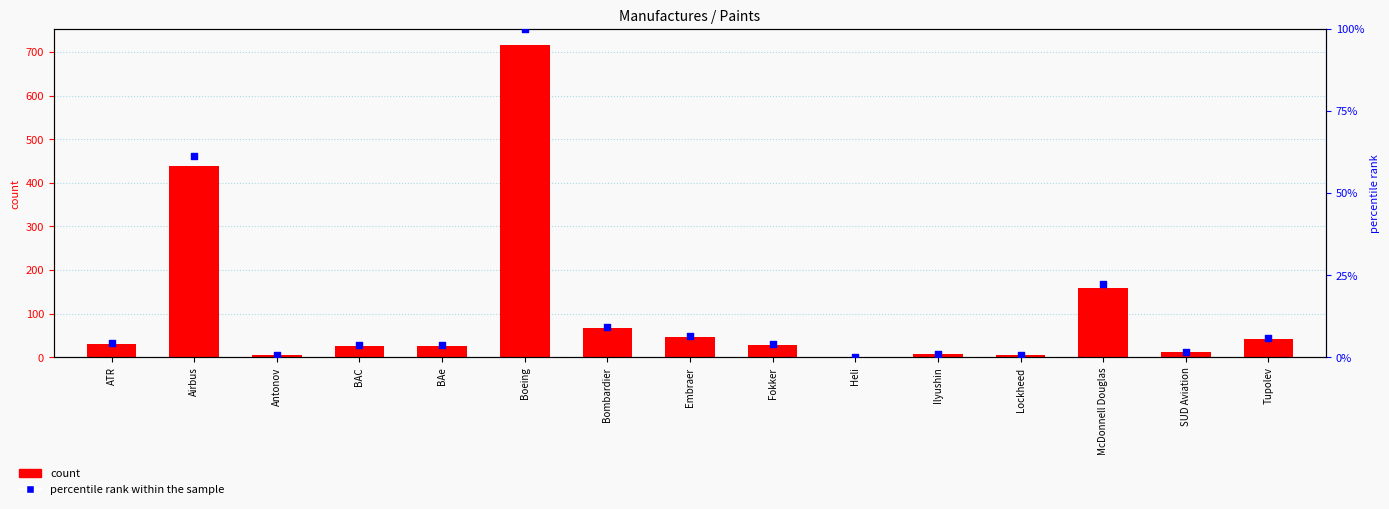

Which series has the largest total across all categories?

count